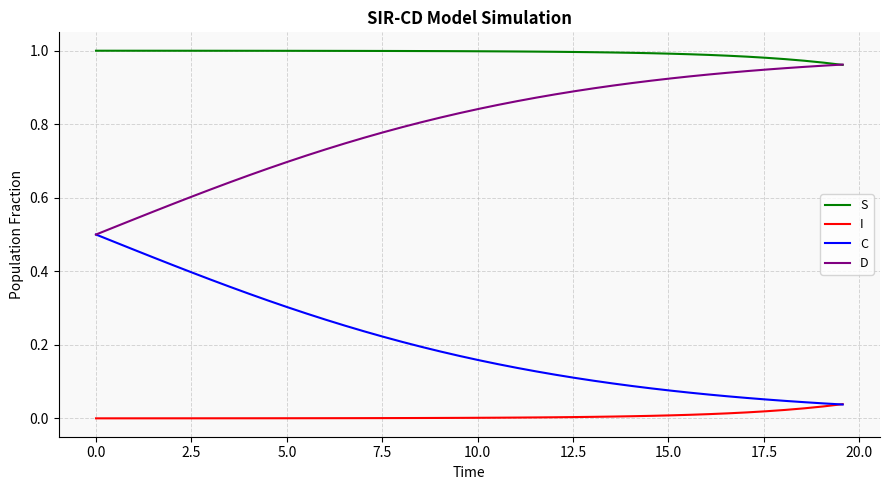

Does the chart display data point markers on the line(s)?

No